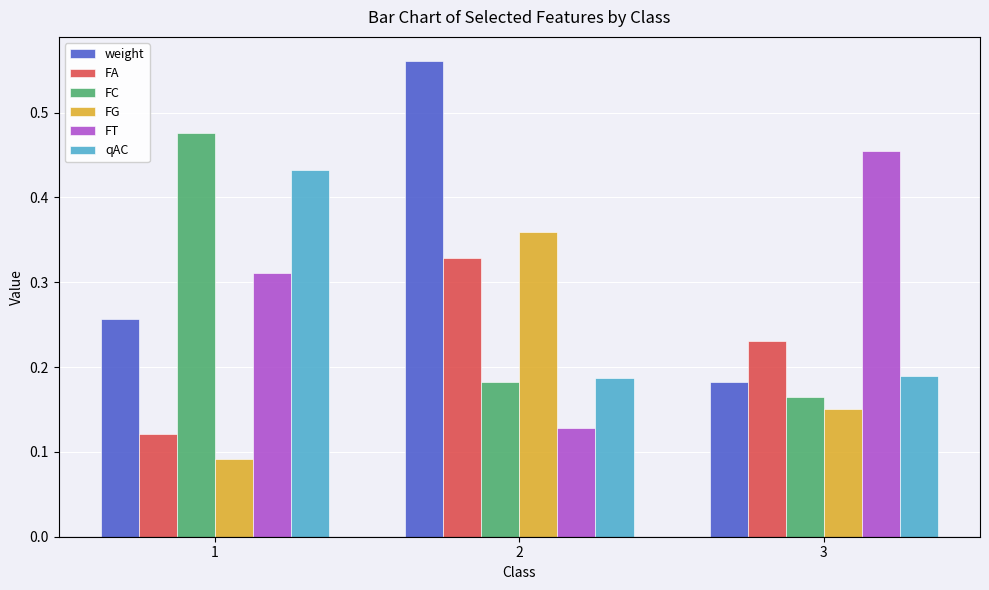

Which series has the largest range (max minus min)?

weight